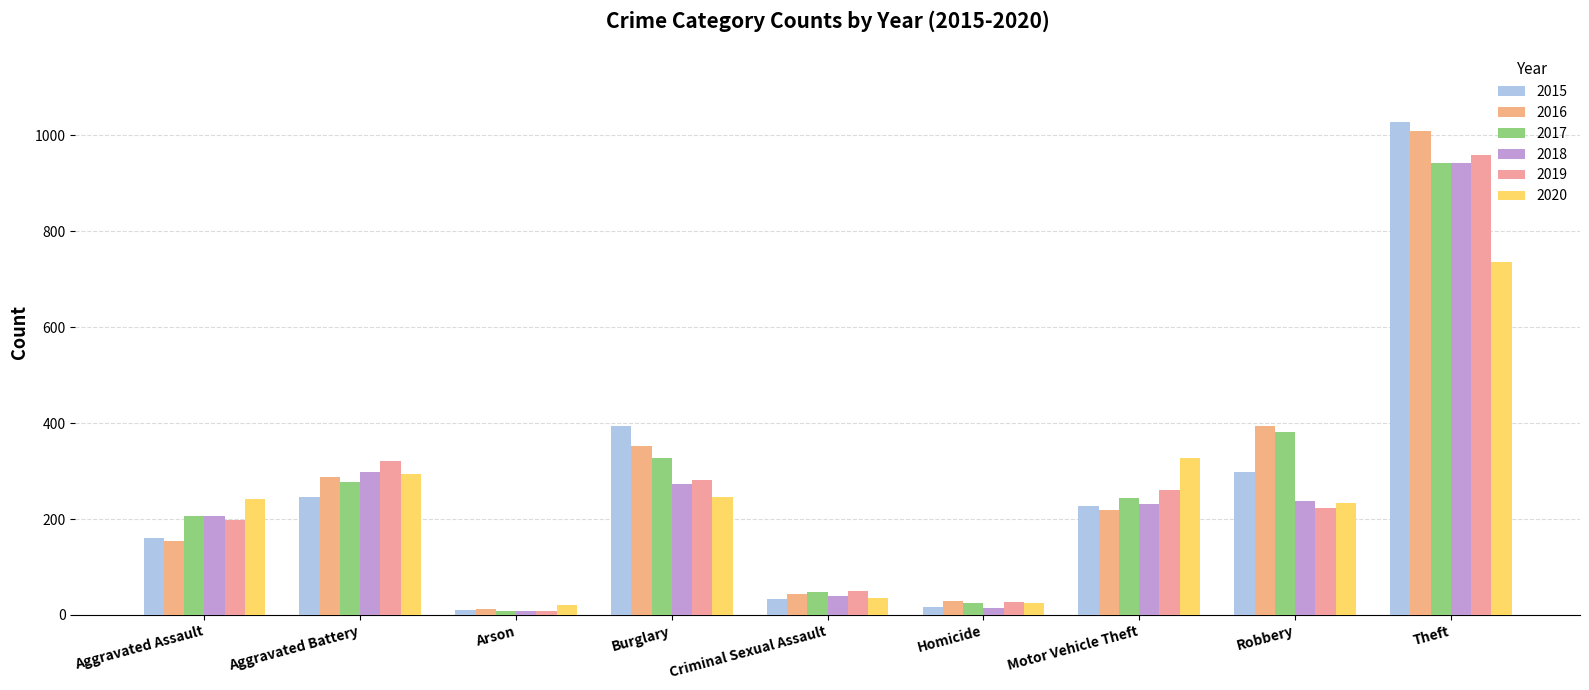

What is the difference between the maximum and minimum values in the 2020 series?

716